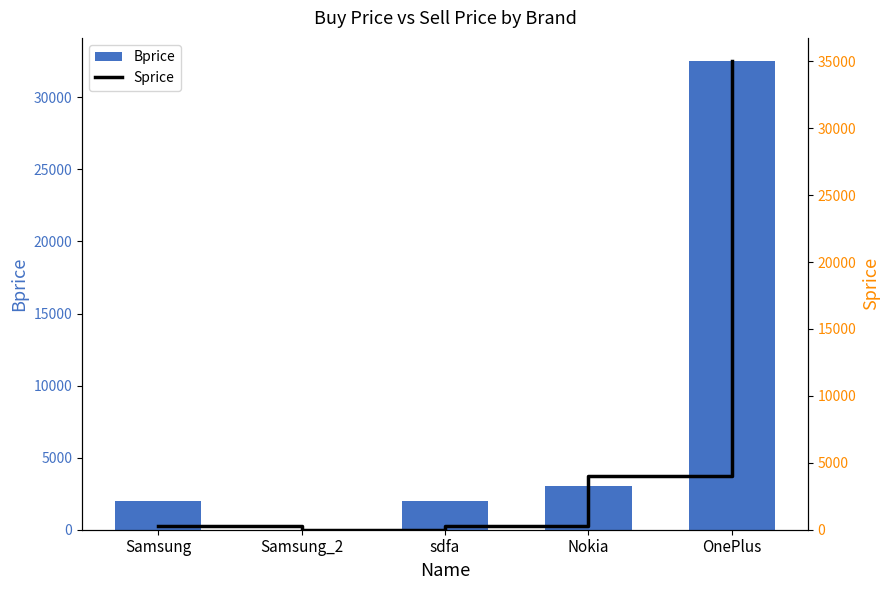

The value of Bprice at OnePlus is 32500. True or false?

True